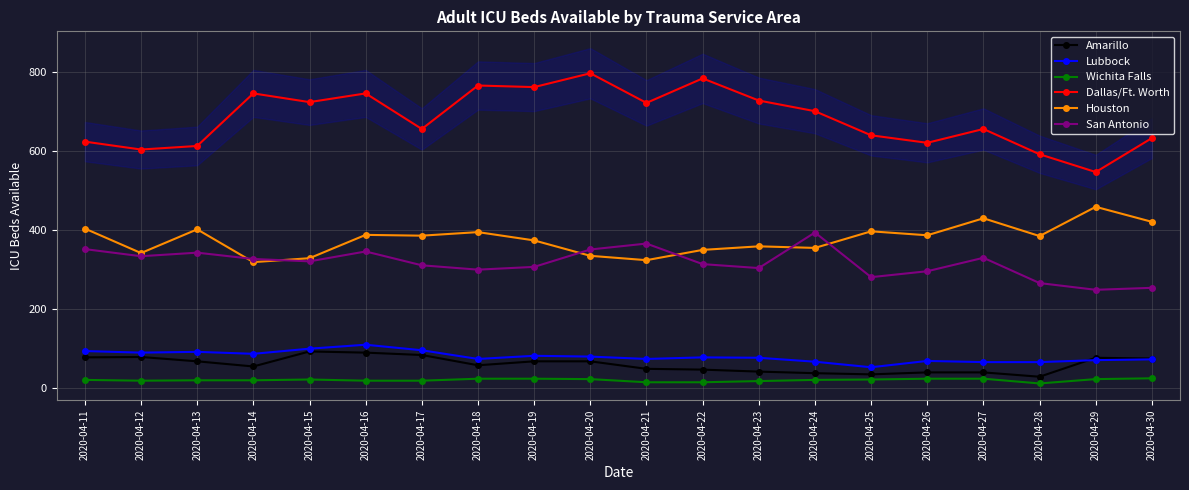

At 2020-04-12, list the series in order from largest to smallest.

Dallas/Ft. Worth, Houston, San Antonio, Lubbock, Amarillo, Wichita Falls